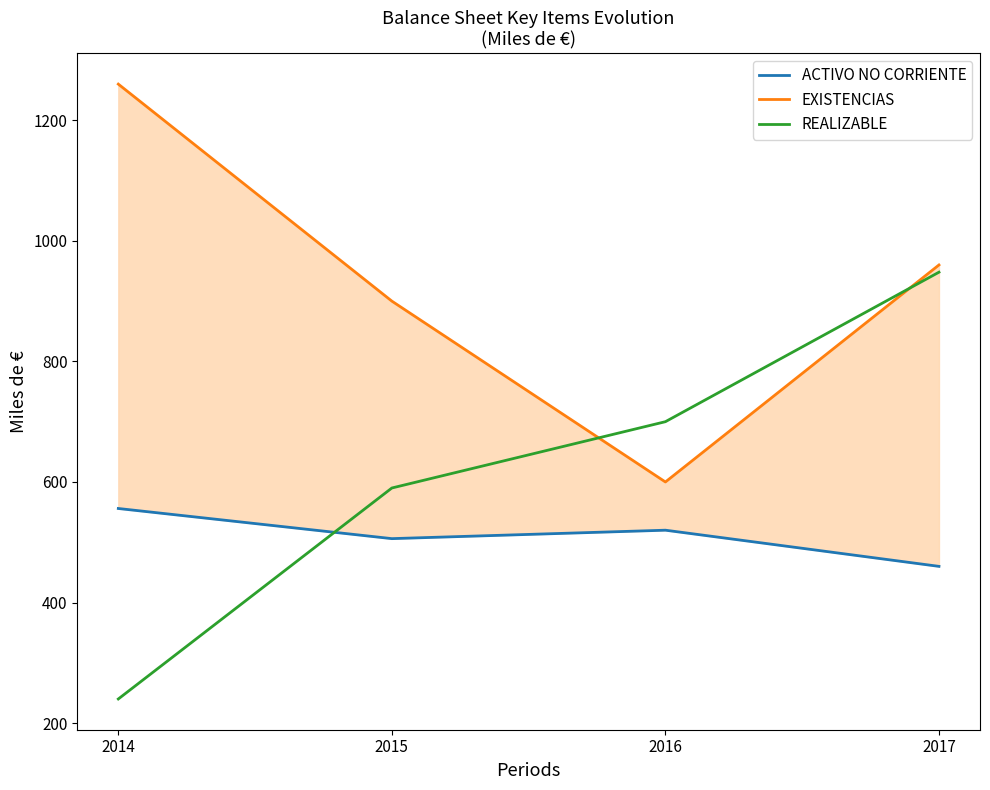

True or false: REALIZABLE has more than 2 interior local peaks.

False